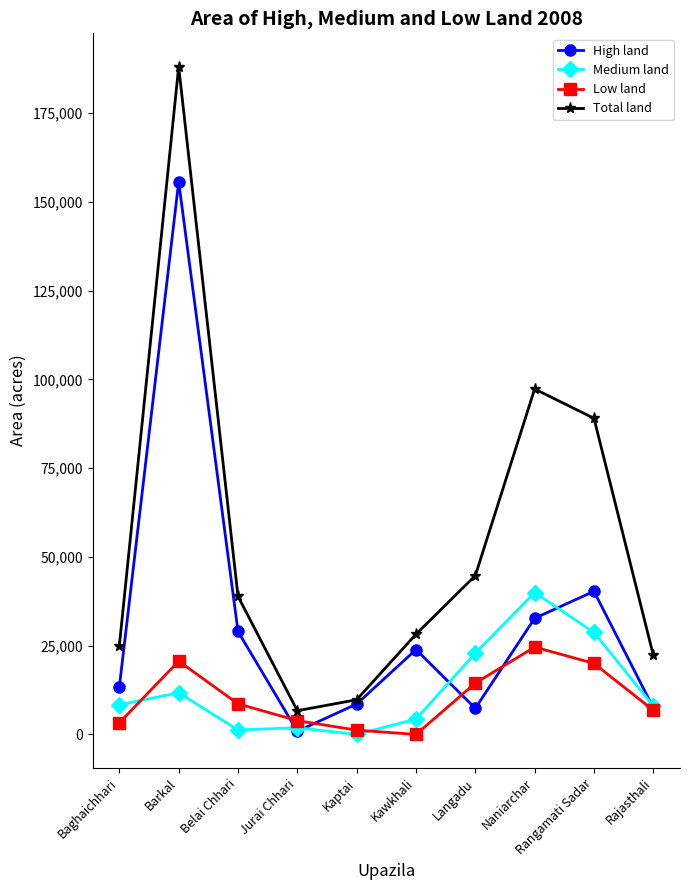

Which series has the largest range (max minus min)?

Total land